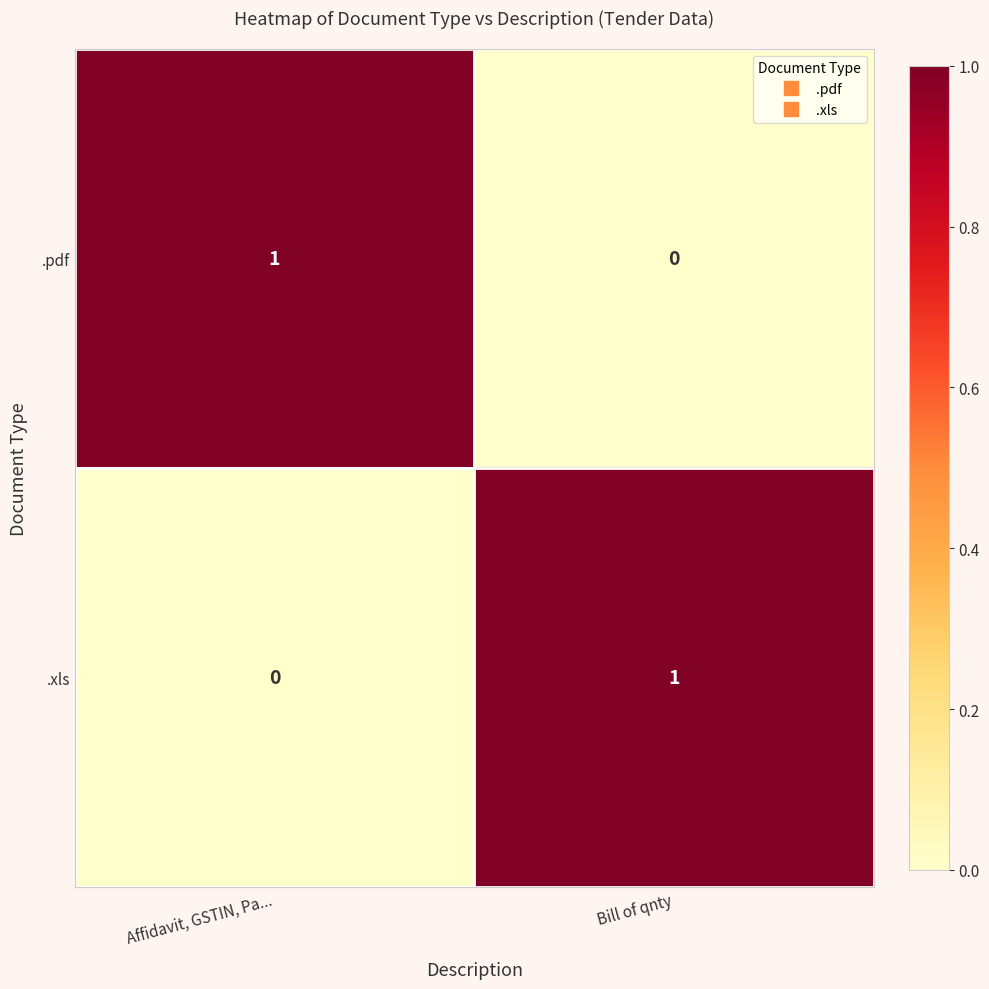

Is the value of .pdf at Bill of qnty greater than the value of .xls at Bill of qnty?

No